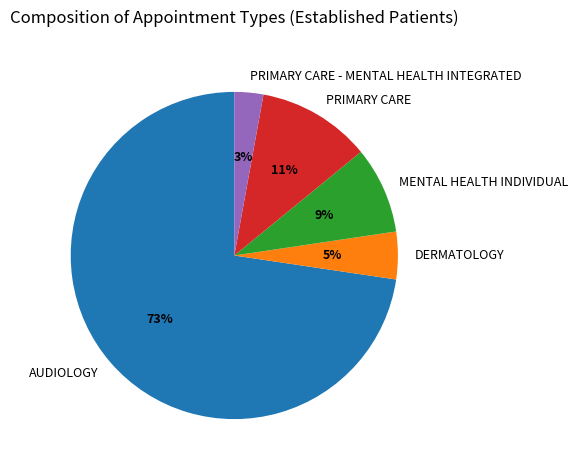

Does PRIMARY CARE account for over 50% of the chart?

No